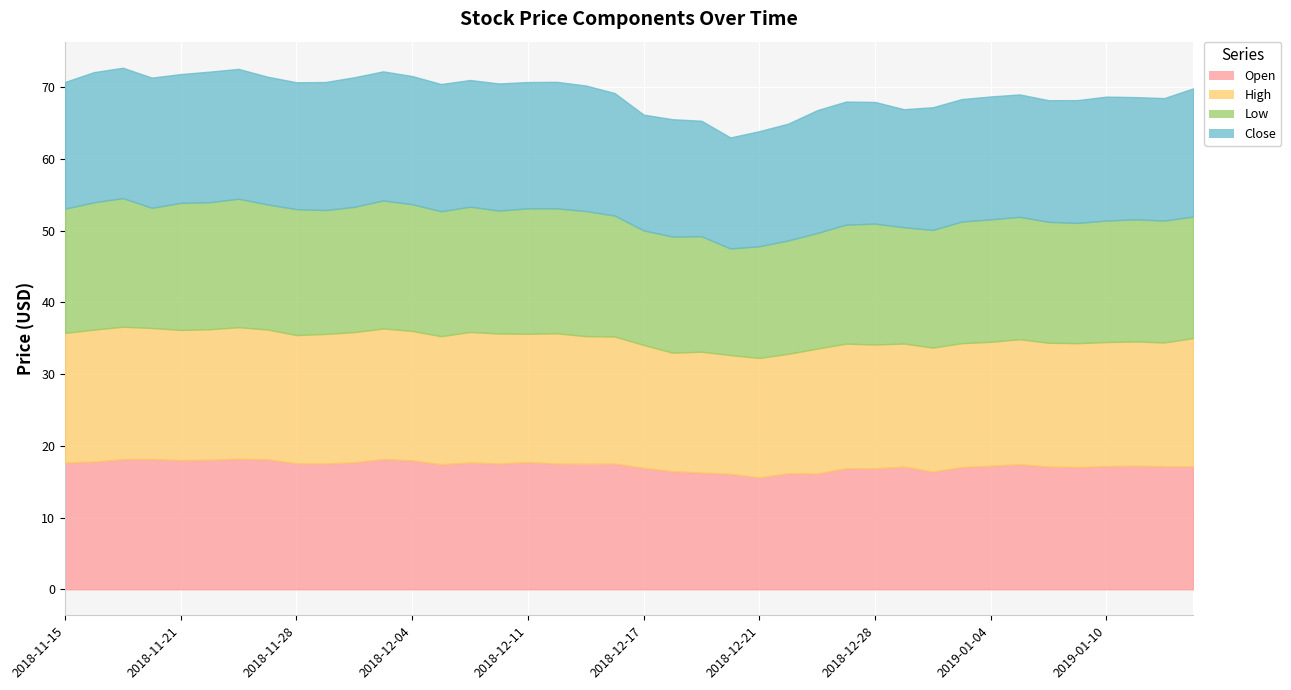

Which series changed the most between 2018-11-16 and 2019-01-07?

Close